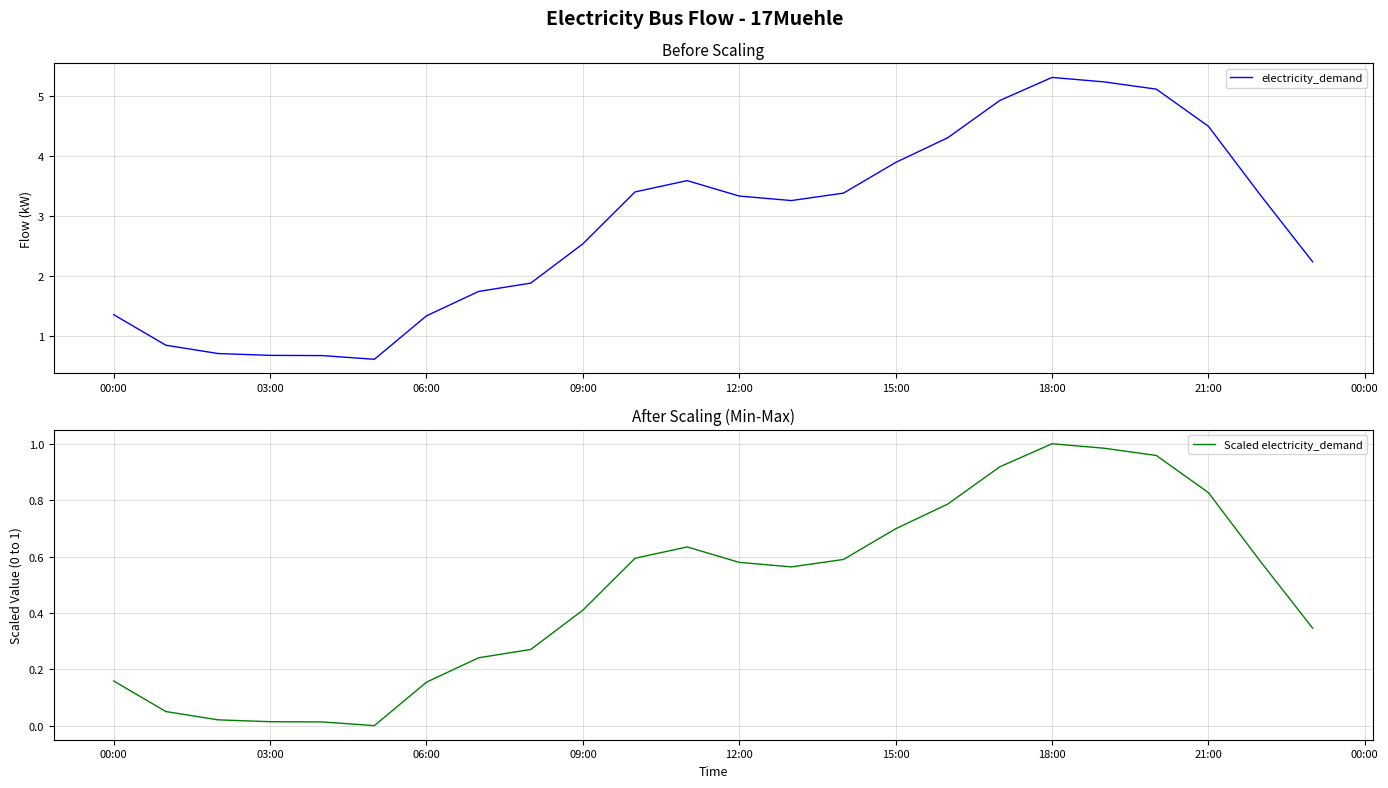

What is the sum of all electricity_demand values?

68.1